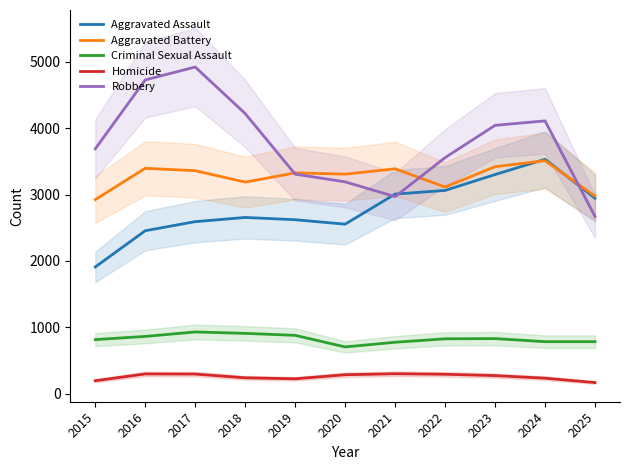

Rank the series at 2021 from highest to lowest value.

Aggravated Battery, Aggravated Assault, Robbery, Criminal Sexual Assault, Homicide